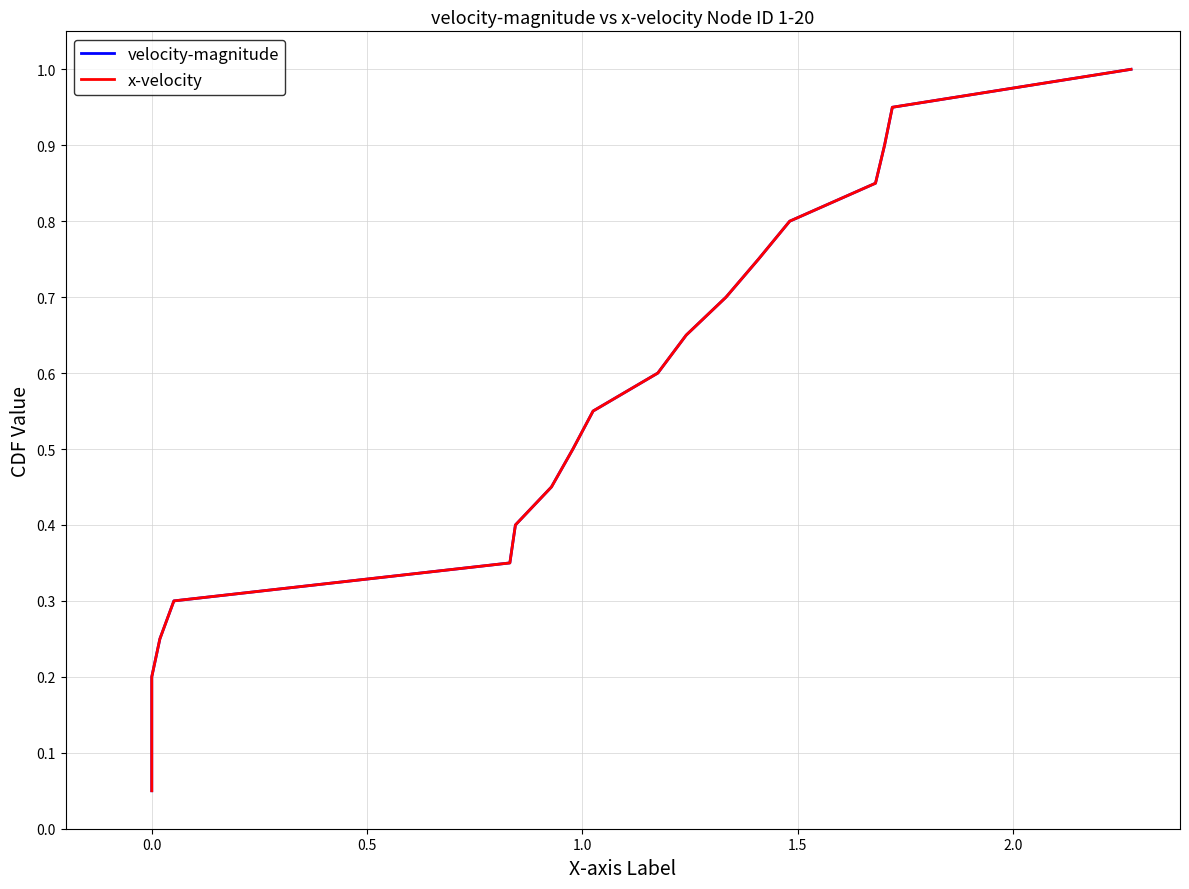

Reading left to right, transcribe all the data shown in this chart.

velocity-magnitude: 0.1	0.1	0.1	0.2	0.2	0.3	0.3	0.4	0.5	0.5	0.6	0.6	0.7	0.7	0.8	0.8	0.8	0.9	0.9	1.0
x-velocity: 0.1	0.1	0.1	0.2	0.2	0.3	0.3	0.4	0.5	0.5	0.6	0.6	0.7	0.7	0.8	0.8	0.8	0.9	0.9	1.0